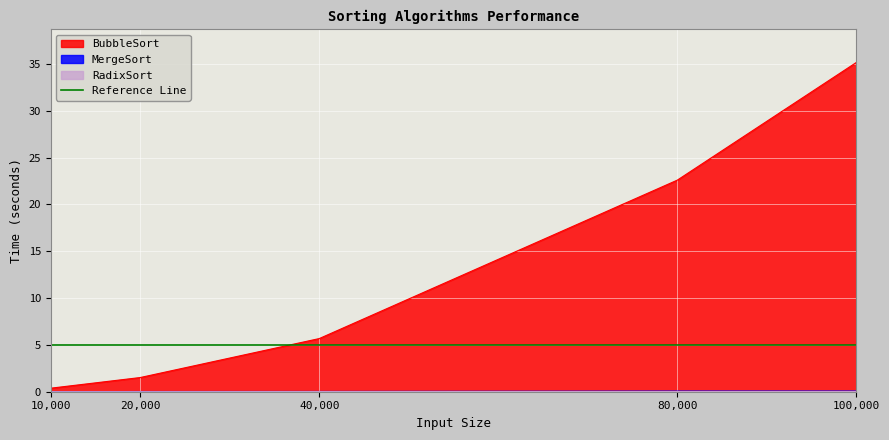

Which series has the largest range (max minus min)?

BubbleSort